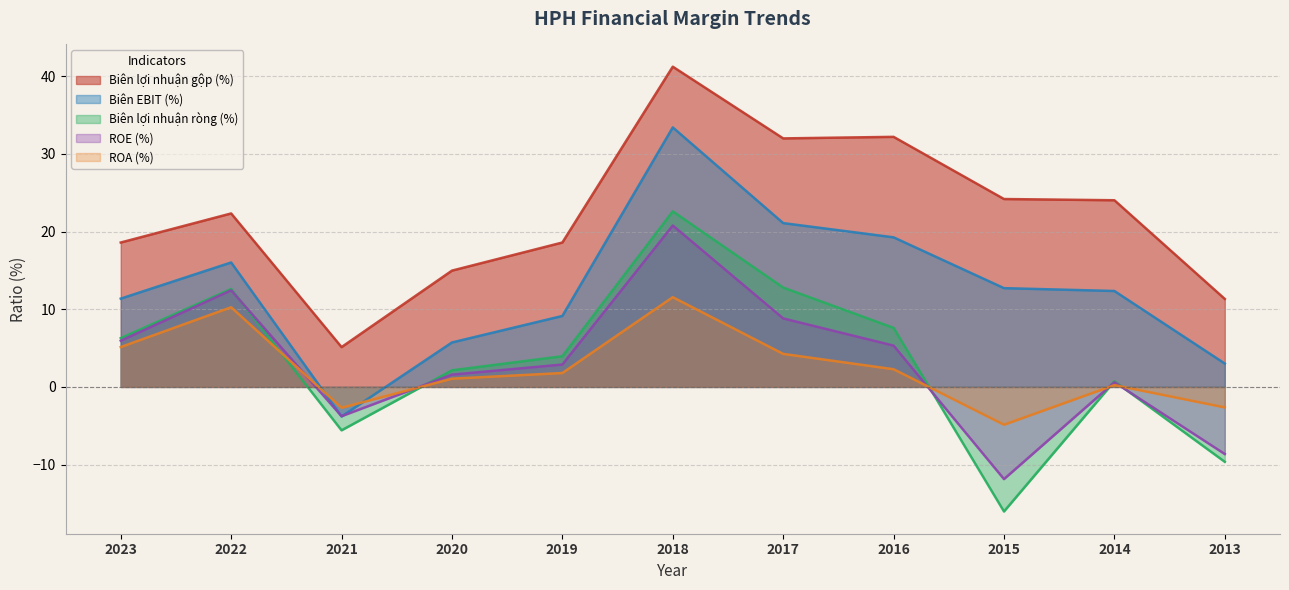

How many interior local peaks does the Biên lợi nhuận ròng (%) series have?

3